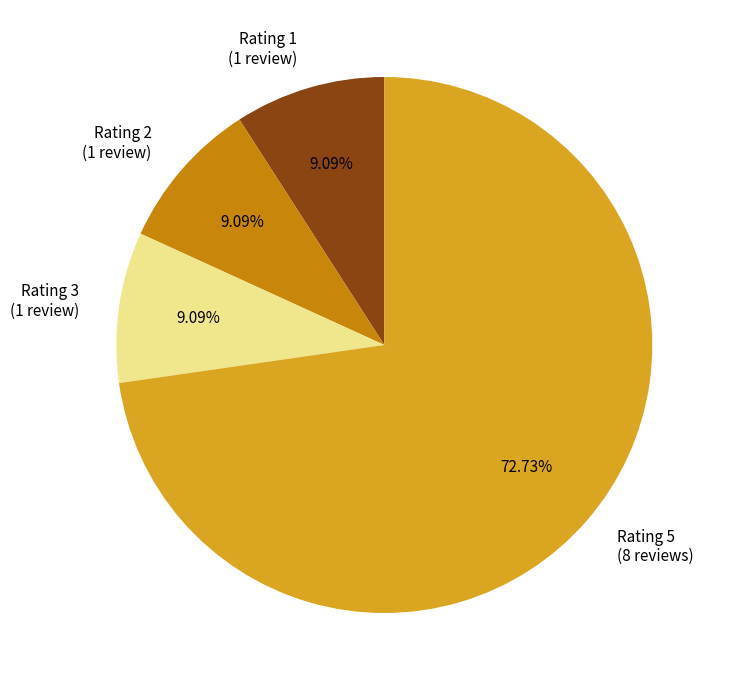

Which category accounts for the majority?

Rating 5